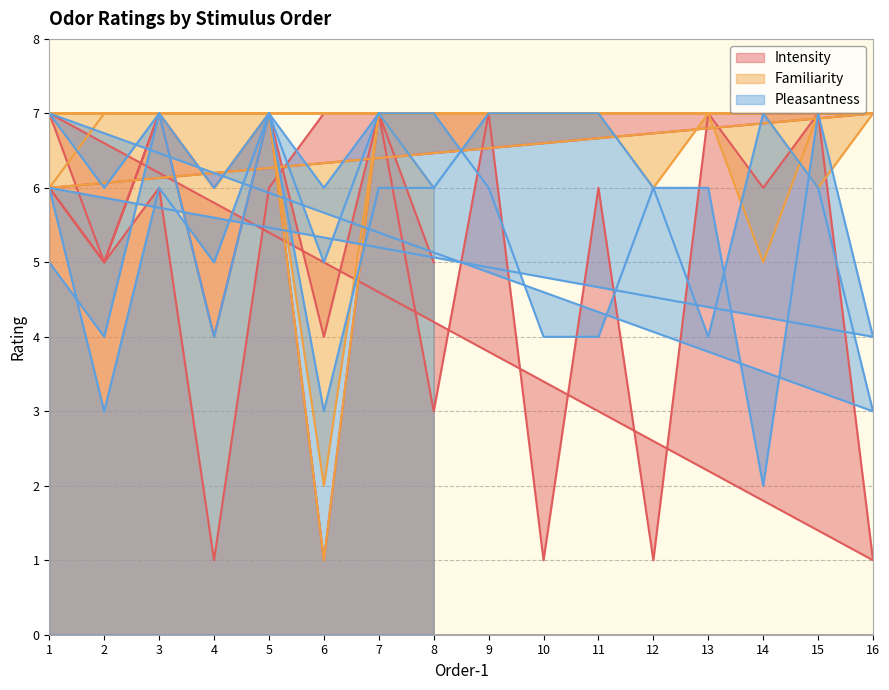

Reading left to right, list all the values displayed in this chart.

Intensity: 1=6	2=5	3=6	4=1	5=6	6=7	7=7	8=3	9=7	10=1	11=6	12=1	13=7	14=6	15=7	16=7	1=6	2=5	3=7	4=4	5=7	6=4	7=7	8=7	9=7	10=7	11=7	12=7	13=7	14=7	15=7	16=1	1=7	2=5	3=7	4=6	5=7	6=1	7=7	8=5
Familiarity: 1=7	2=7	3=7	4=6	5=7	6=7	7=7	8=7	9=7	10=7	11=7	12=6	13=7	14=5	15=7	16=7	1=6	2=7	3=7	4=7	5=7	6=2	7=7	8=7	9=7	10=7	11=7	12=7	13=7	14=7	15=6	16=7	1=7	2=7	3=7	4=7	5=7	6=1	7=7	8=6
Pleasantness: 1=5	2=4	3=7	4=4	5=7	6=6	7=7	8=7	9=6	10=4	11=4	12=6	13=6	14=2	15=7	16=4	1=6	2=3	3=6	4=5	5=7	6=3	7=6	8=6	9=7	10=7	11=7	12=6	13=4	14=7	15=6	16=3	1=7	2=6	3=7	4=6	5=7	6=5	7=7	8=6